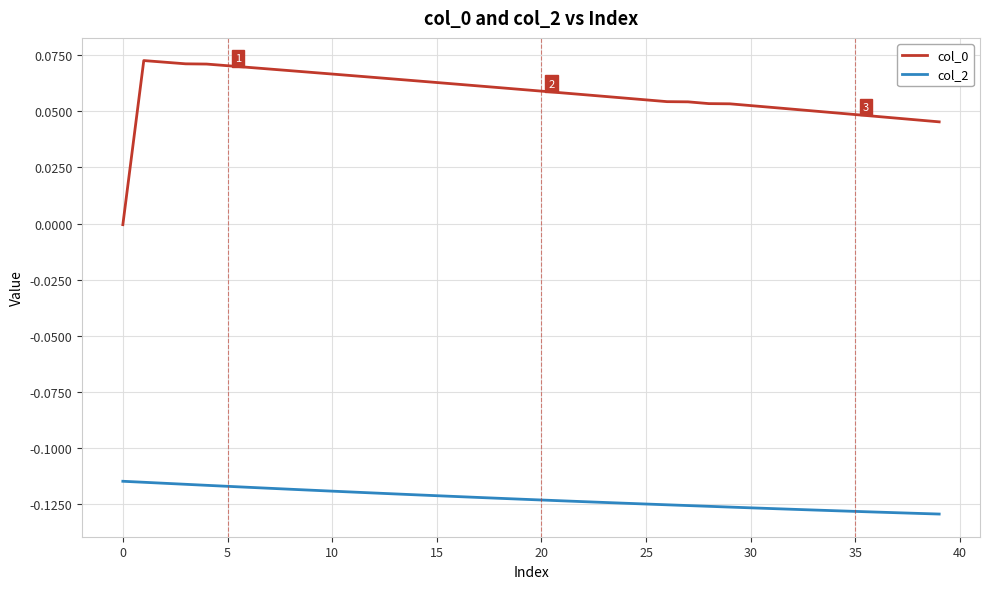

True or false: col_2 and col_0 intersect in this chart.

False